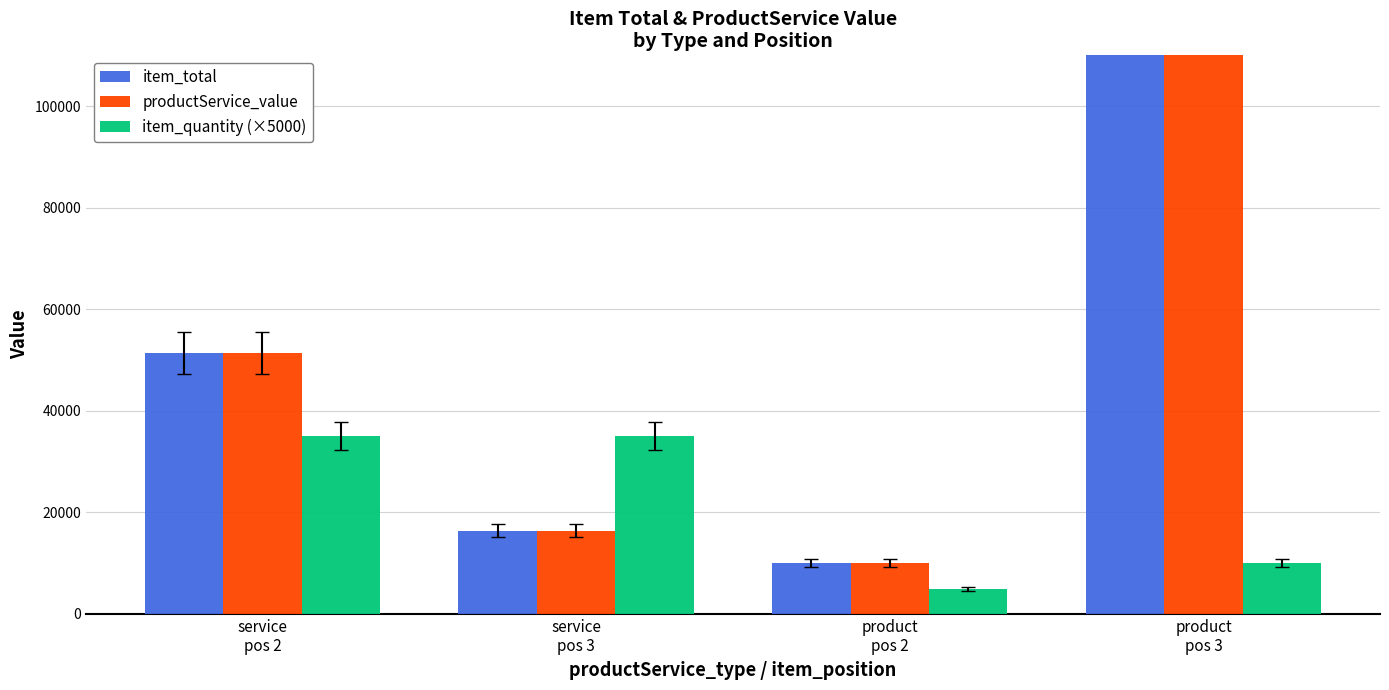

Count the number of data series in this chart.

3